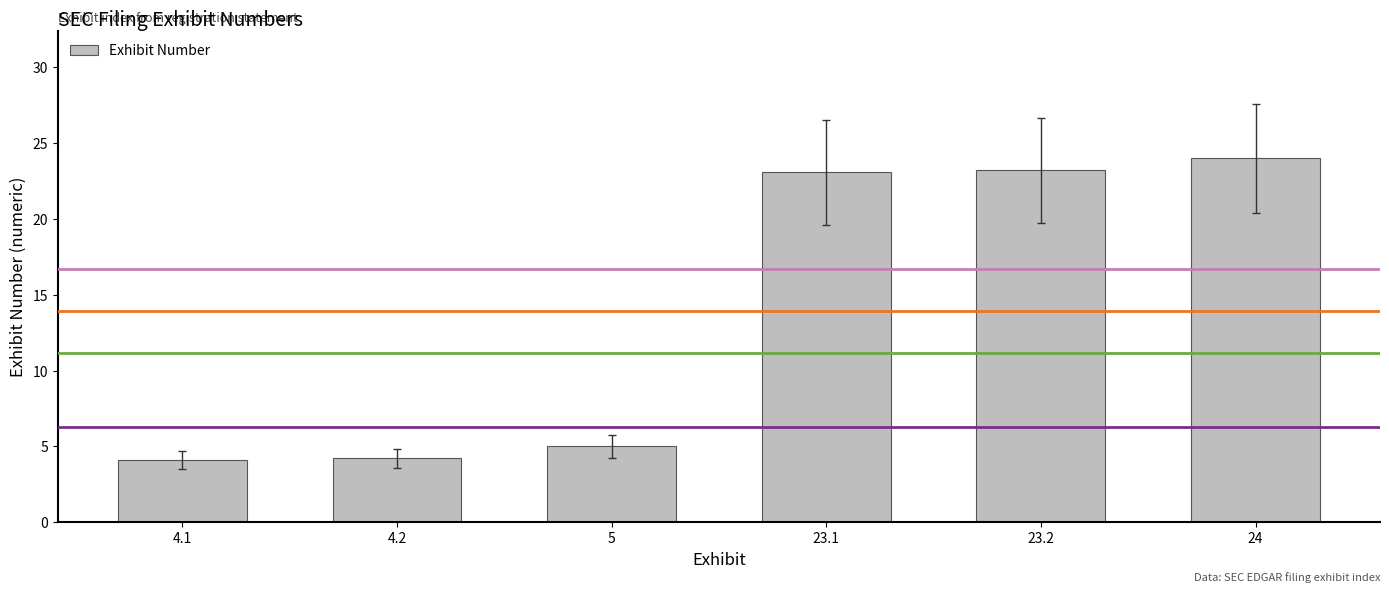

True or false: the data shows 24.0 at 24.

True